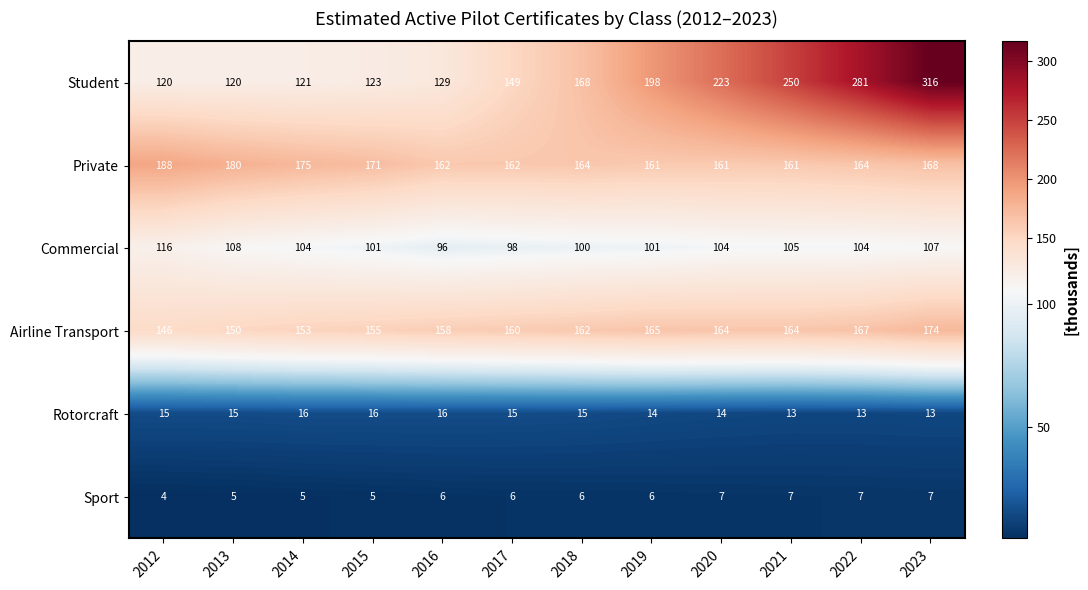

Which series has the largest range (max minus min)?

Student